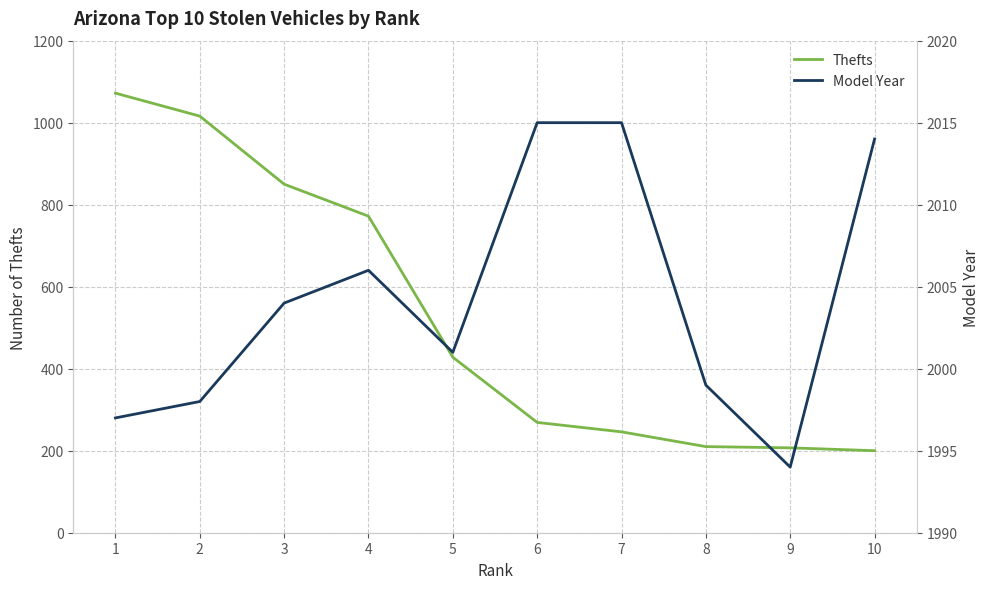

Rank the series at 3 from lowest to highest value.

Thefts, Model Year